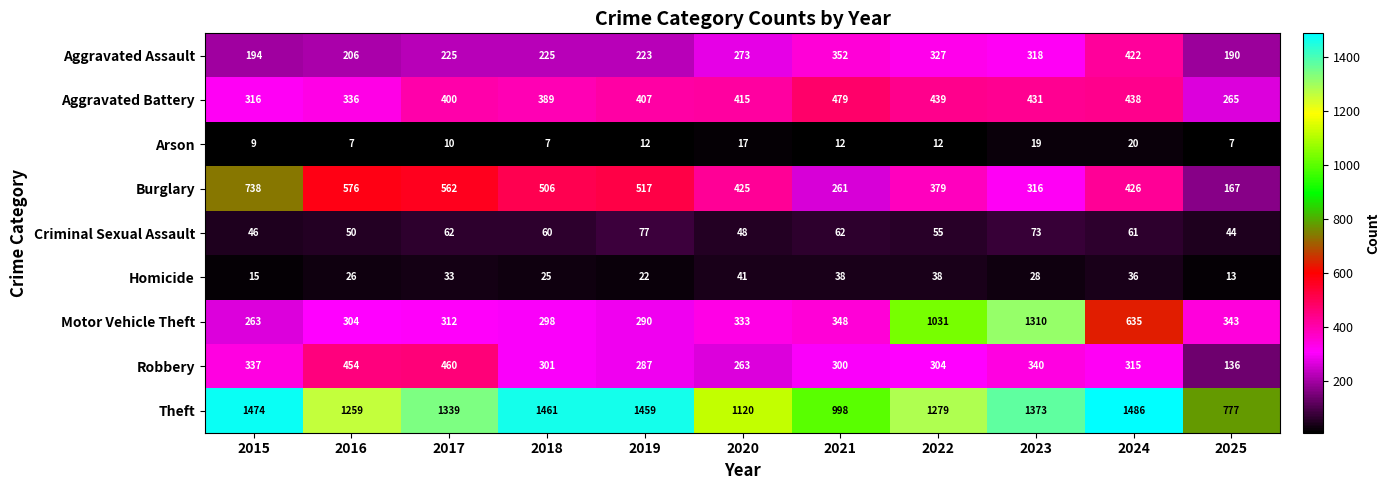

At 2016, list the series in order from largest to smallest.

Theft, Burglary, Robbery, Aggravated Battery, Motor Vehicle Theft, Aggravated Assault, Criminal Sexual Assault, Homicide, Arson